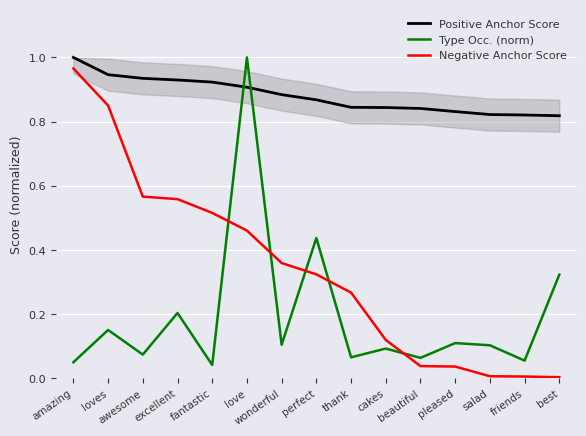

What are all the series names shown in the legend?

Positive Anchor Score, Type Occ. (norm), Negative Anchor Score